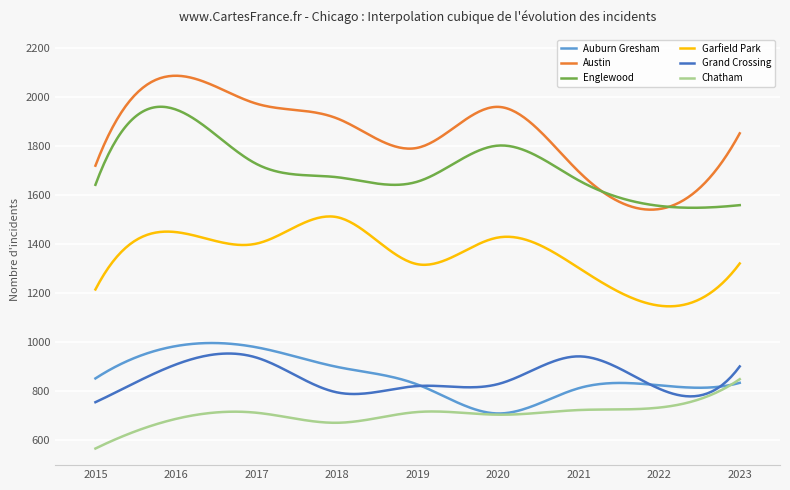

What is the maximum value shown in the chart?

2086.0